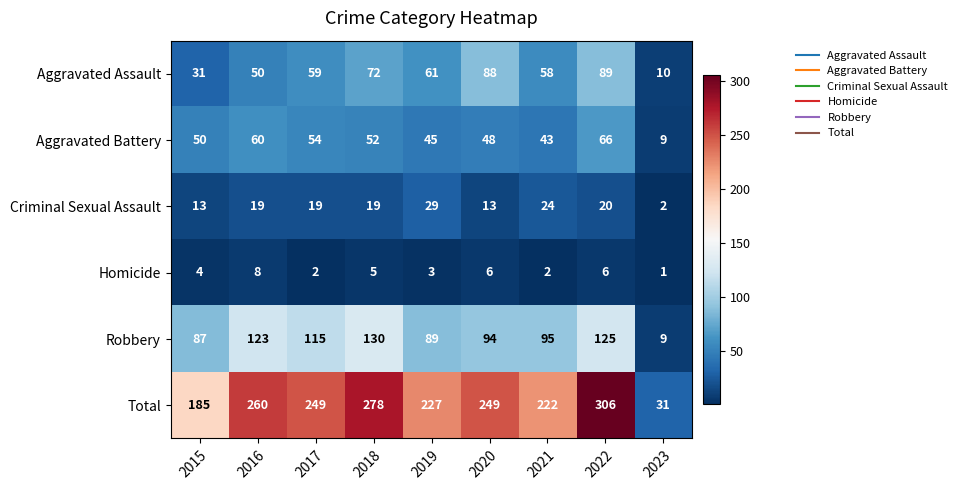

Count the number of categories in the chart.

9